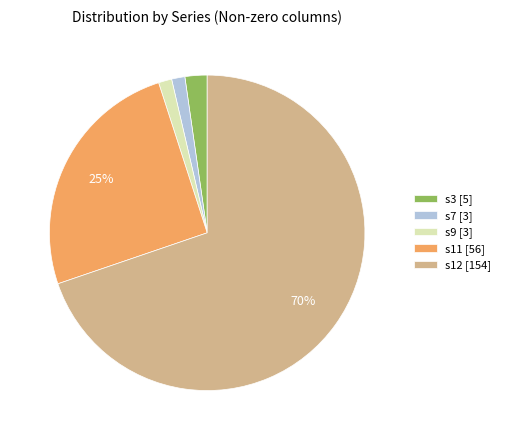

Combined, do s11 [56] and s7 [3] account for over 50%?

No